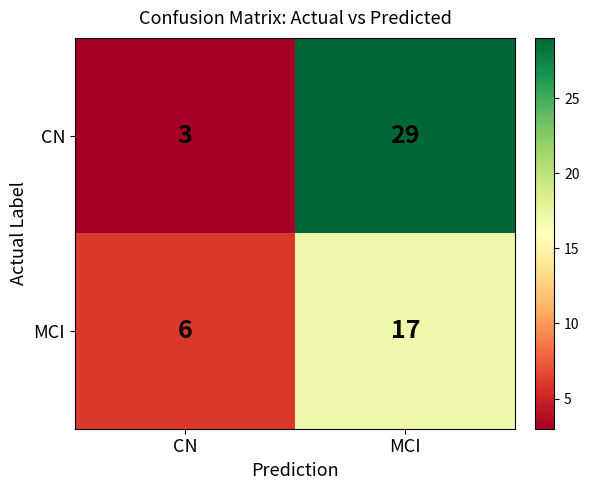

Reading right to left, transcribe all the data shown in this chart.

CN: MCI=29	CN=3
MCI: MCI=17	CN=6